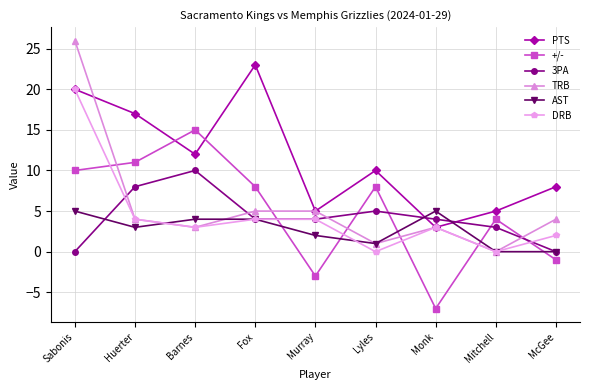

At which label is +/- closest to 4?

Mitchell